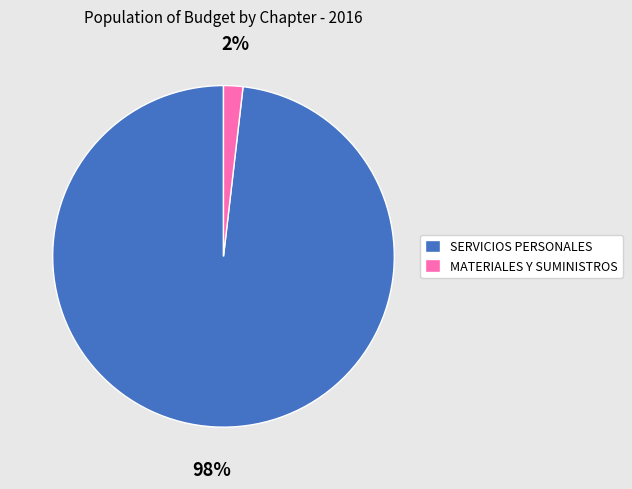

Which slice is the smallest?

MATERIALES Y SUMINISTROS